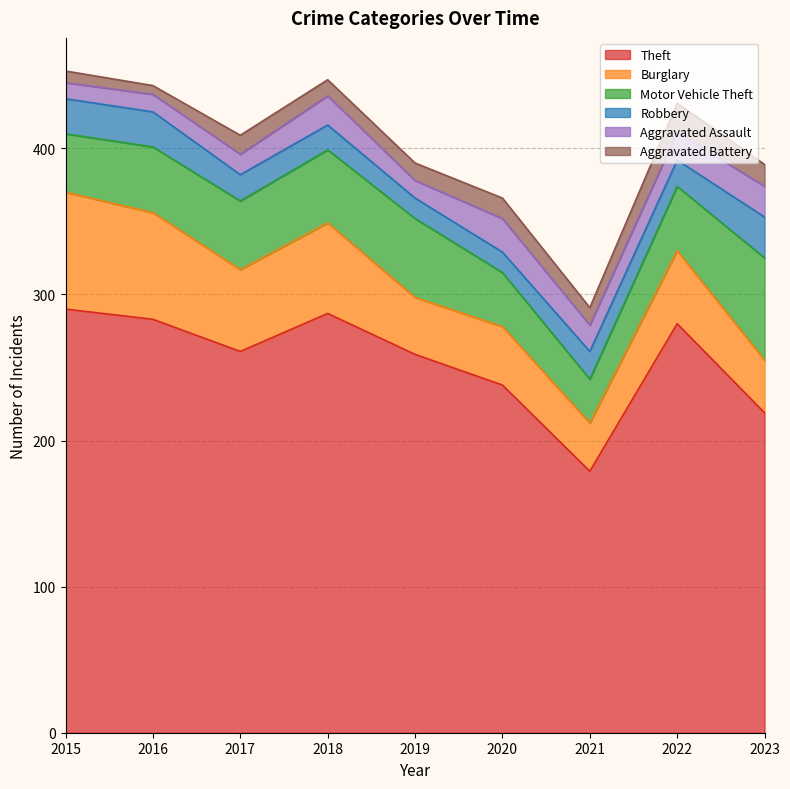

What is the value of the Motor Vehicle Theft point at the 5th from the left?

54